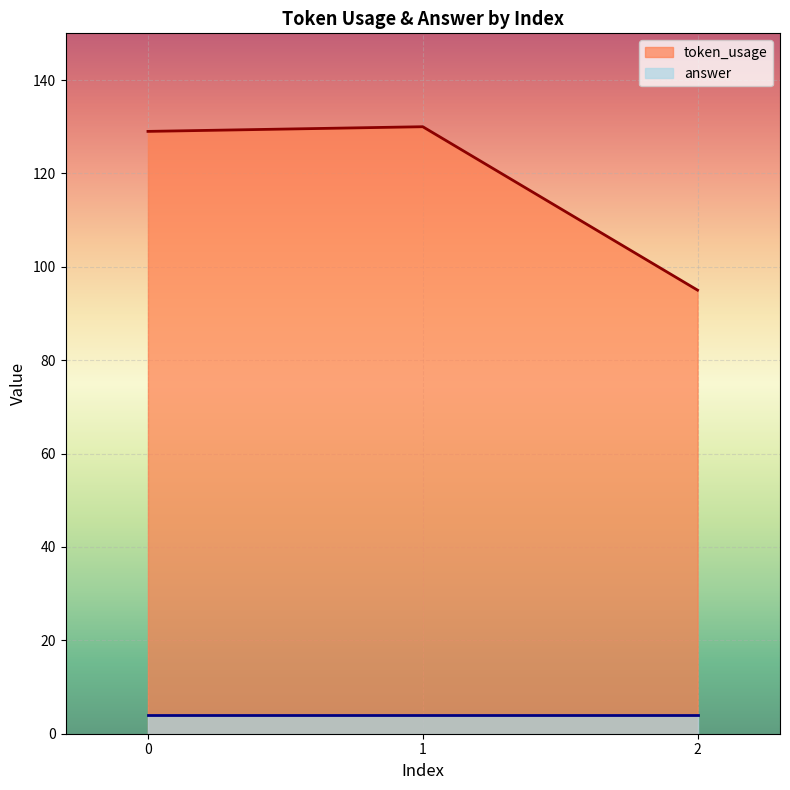

At which category does the chart reach its minimum across all series?

2